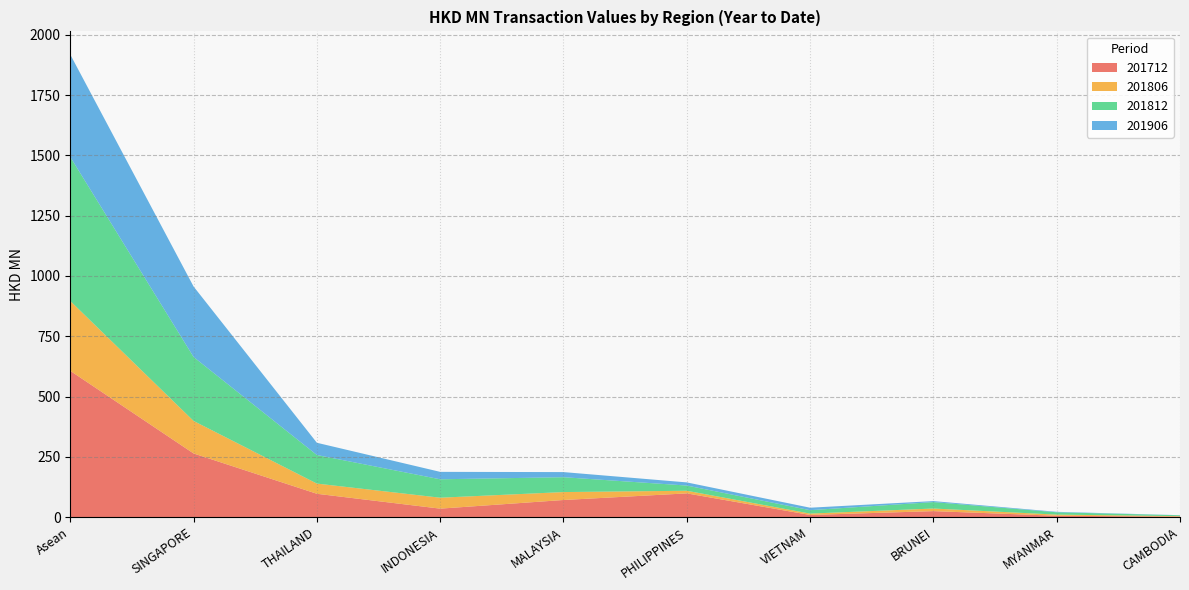

Reading left to right, list all the values displayed in this chart.

201712: 606.7	264.0	96.8	35.1	71.0	98.4	8.9	24.8	5.6	2.0
201806: 289.8	134.9	42.3	45.4	32.9	10.9	5.7	10.8	4.8	2.1
201812: 597.1	265.2	118.5	76.4	61.6	21.6	14.1	26.7	9.6	3.4
201906: 425.0	292.3	50.7	30.8	21.2	13.1	10.2	4.1	1.9	0.5